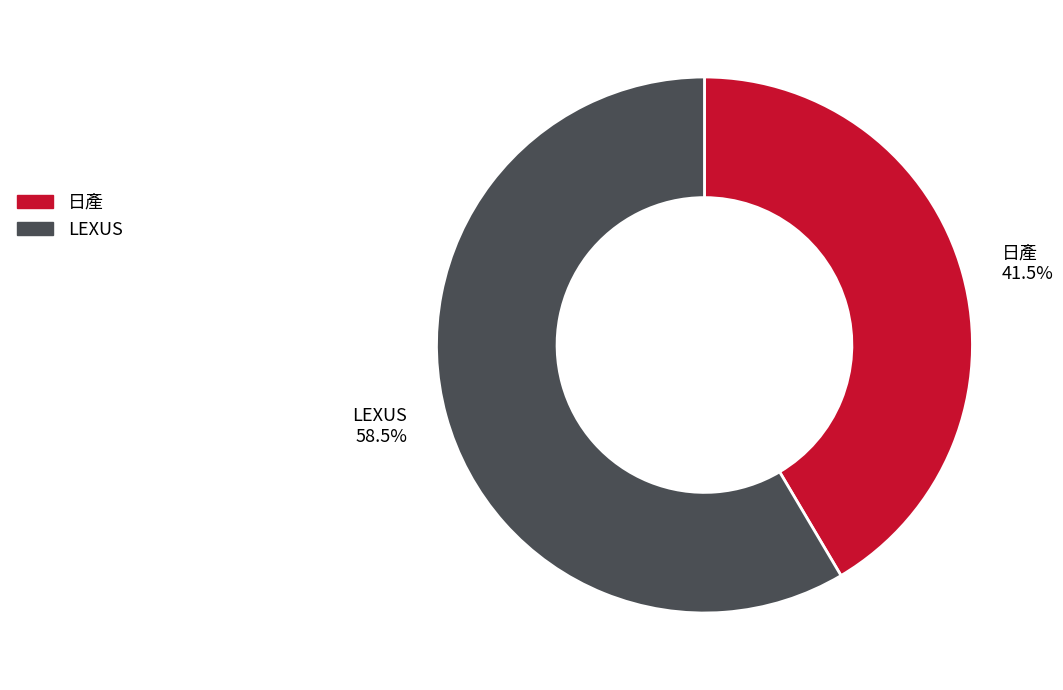

Which has a higher value, LEXUS or 日產?

LEXUS